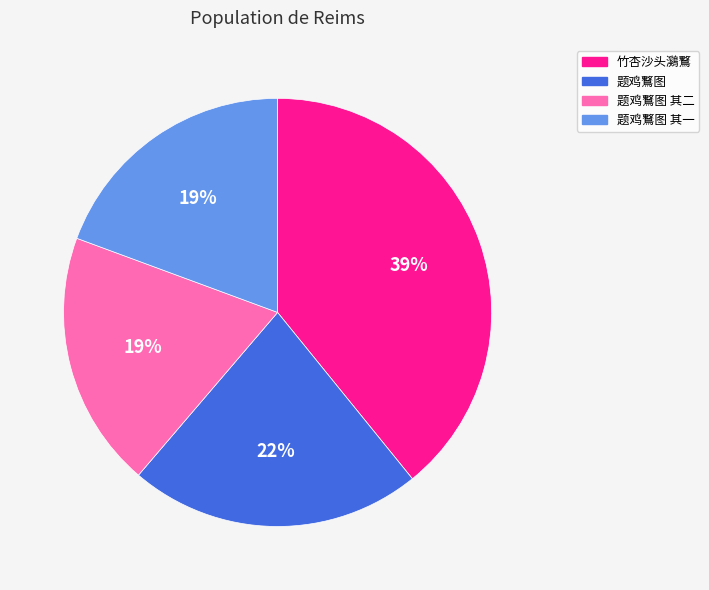

To the nearest percent, what is the average slice percentage?

25%